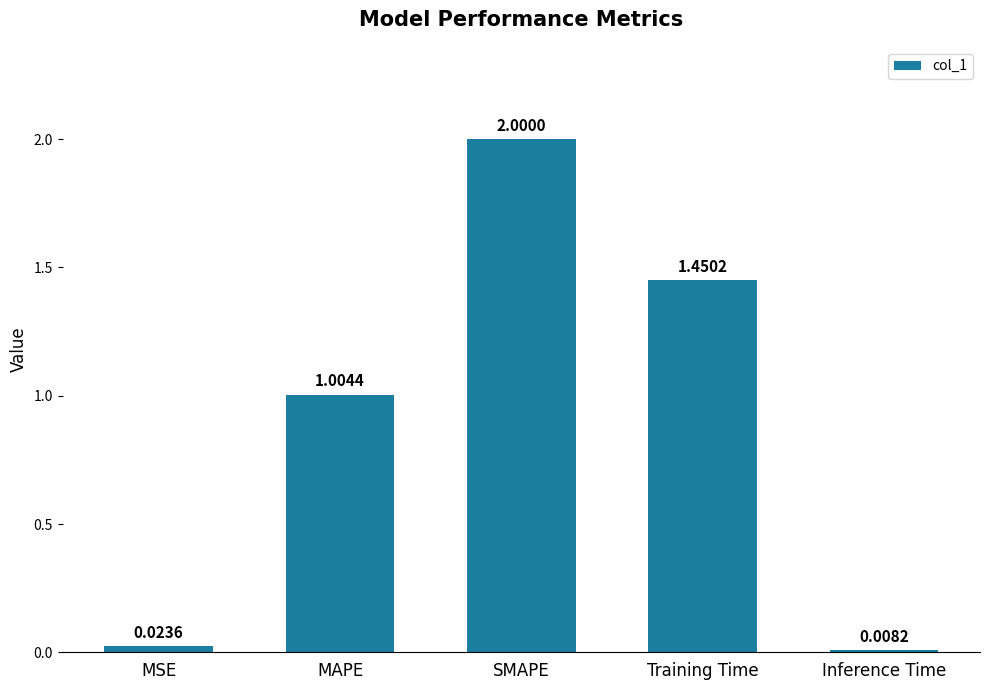

Which label corresponds to the largest value in the chart?

SMAPE